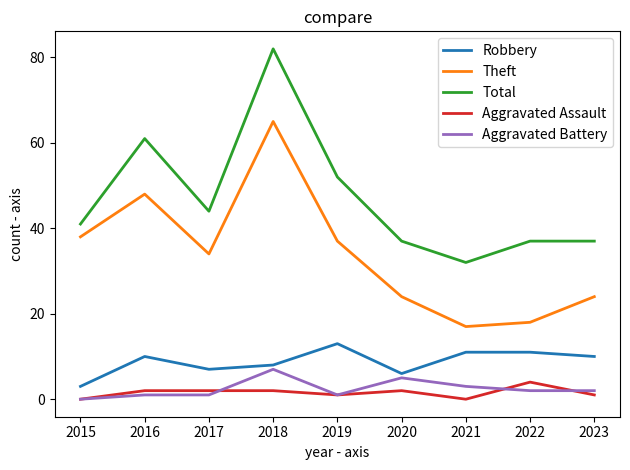

What is the difference between the maximum and second lowest values in the Total series?

45